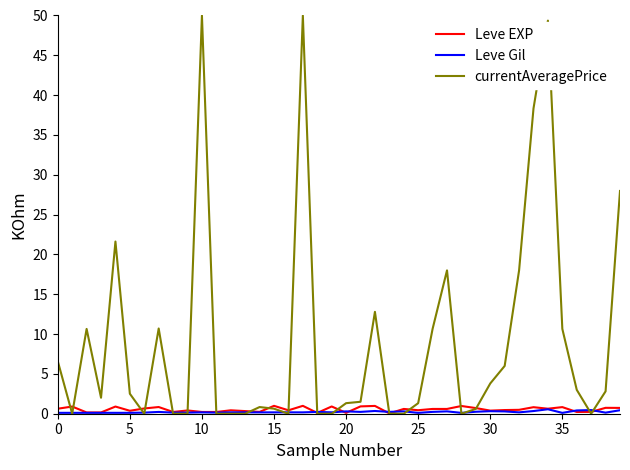

List the series in order of their peak value, lowest first.

Leve Gil, Leve EXP, currentAveragePrice